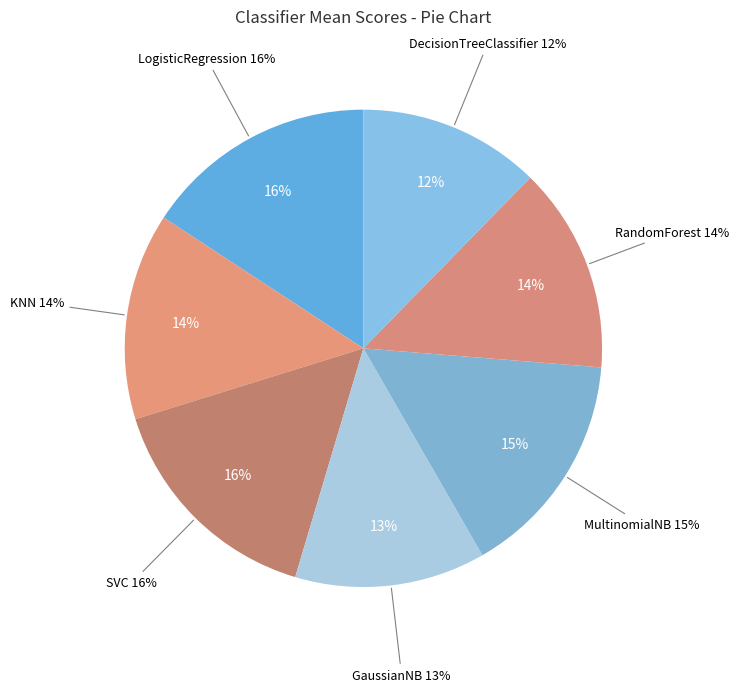

What portion of the pie excludes MultinomialNB?

84.6%